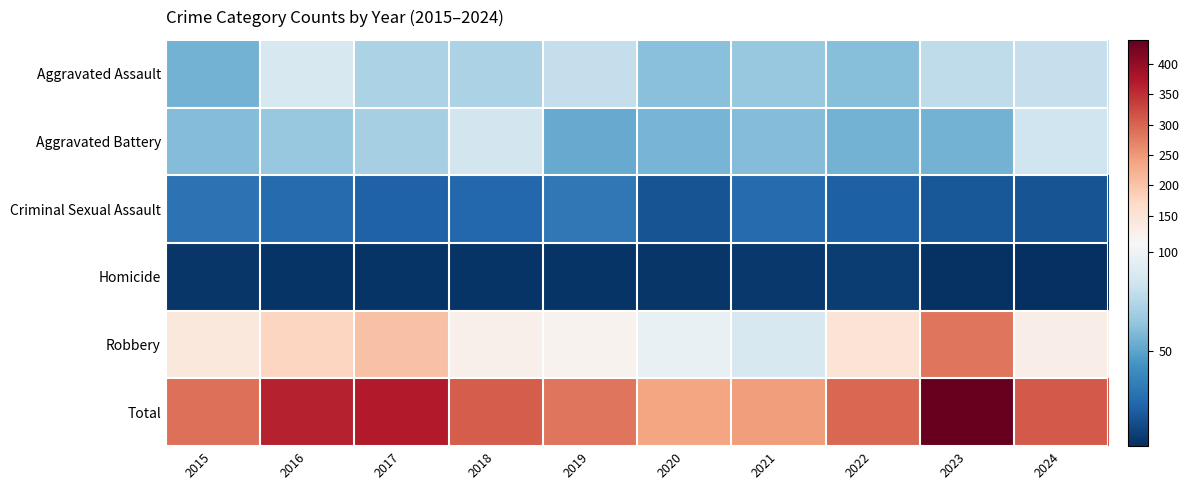

Which series has the widest spread of values?

Total